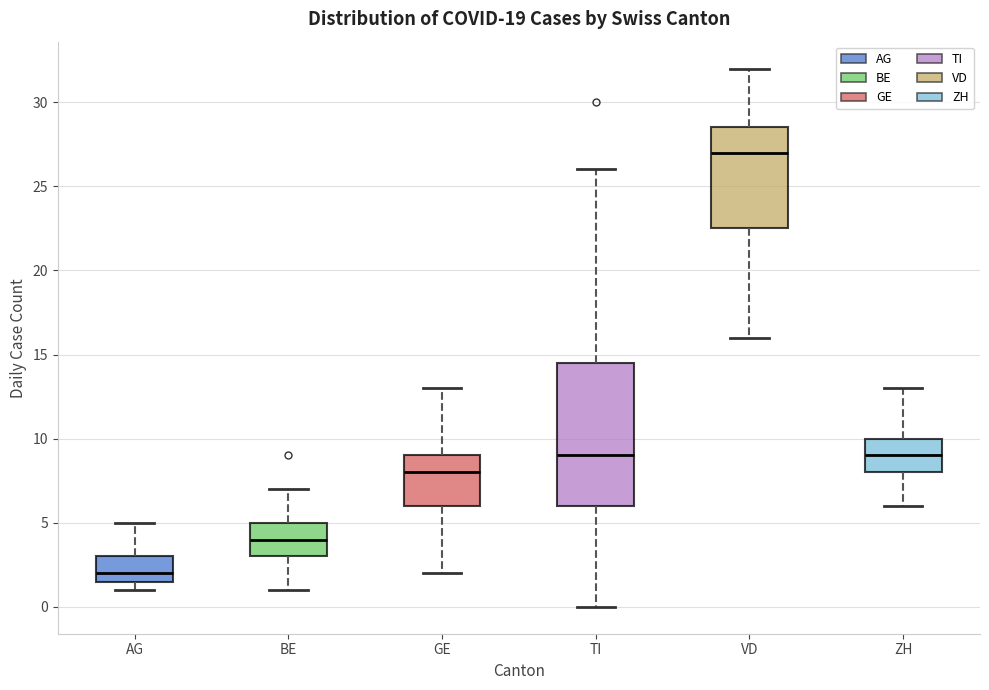

Reading left to right, read every box against the y-axis: the position of its median line, the range the box covers, and the ends of its whiskers. The values are not printed on the chart, so give them approximately, as read against the axis.

AG: median 2.0, box 1.5 to 3.0, whiskers 1.0 to 5.0
BE: median 4.0, box 3.0 to 5.0, whiskers 1.0 to 7.0
GE: median 8.0, box 6.0 to 9.0, whiskers 2.0 to 13.0
TI: median 9.0, box 6.0 to 14.5, whiskers 0.0 to 26.0
VD: median 27.0, box 22.5 to 28.5, whiskers 16.0 to 32.0
ZH: median 9.0, box 8.0 to 10.0, whiskers 6.0 to 13.0